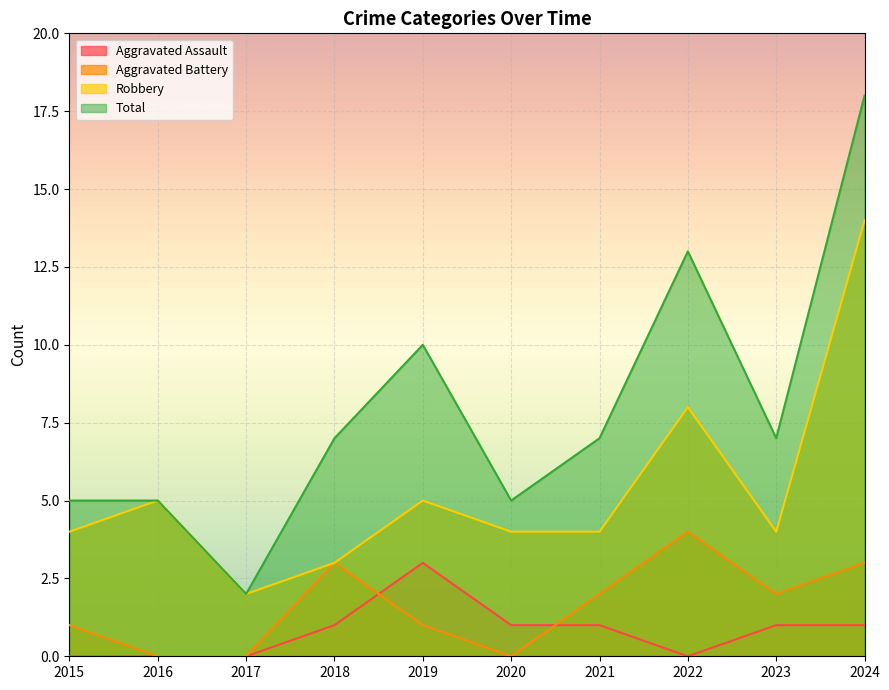

Rank the series at 2023 from highest to lowest value.

Total, Robbery, Aggravated Battery, Aggravated Assault